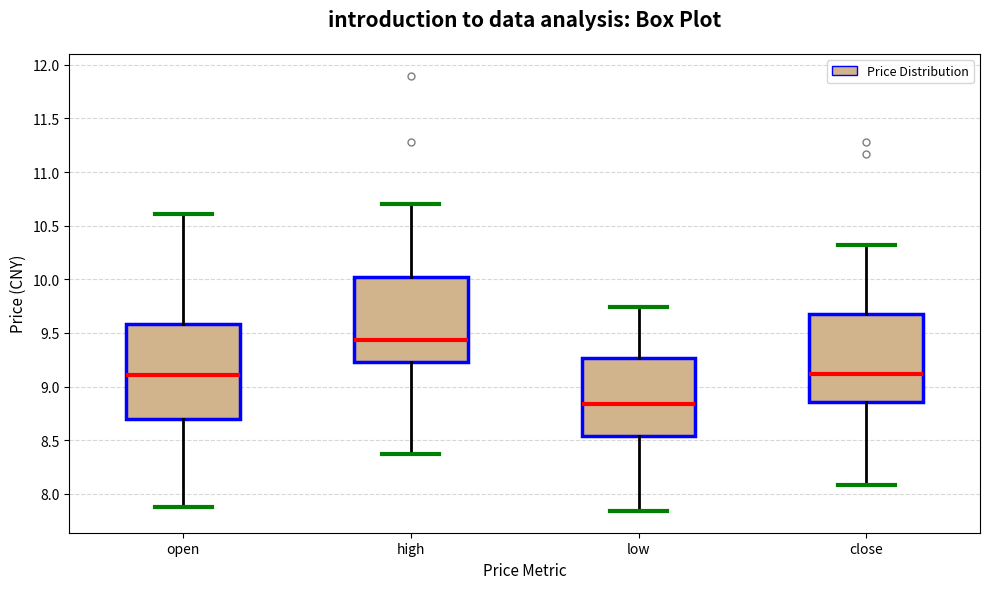

Where does the median line of the box for close sit on the y-axis? The values are not printed on the chart, so give them approximately, as read against the axis.

9.10